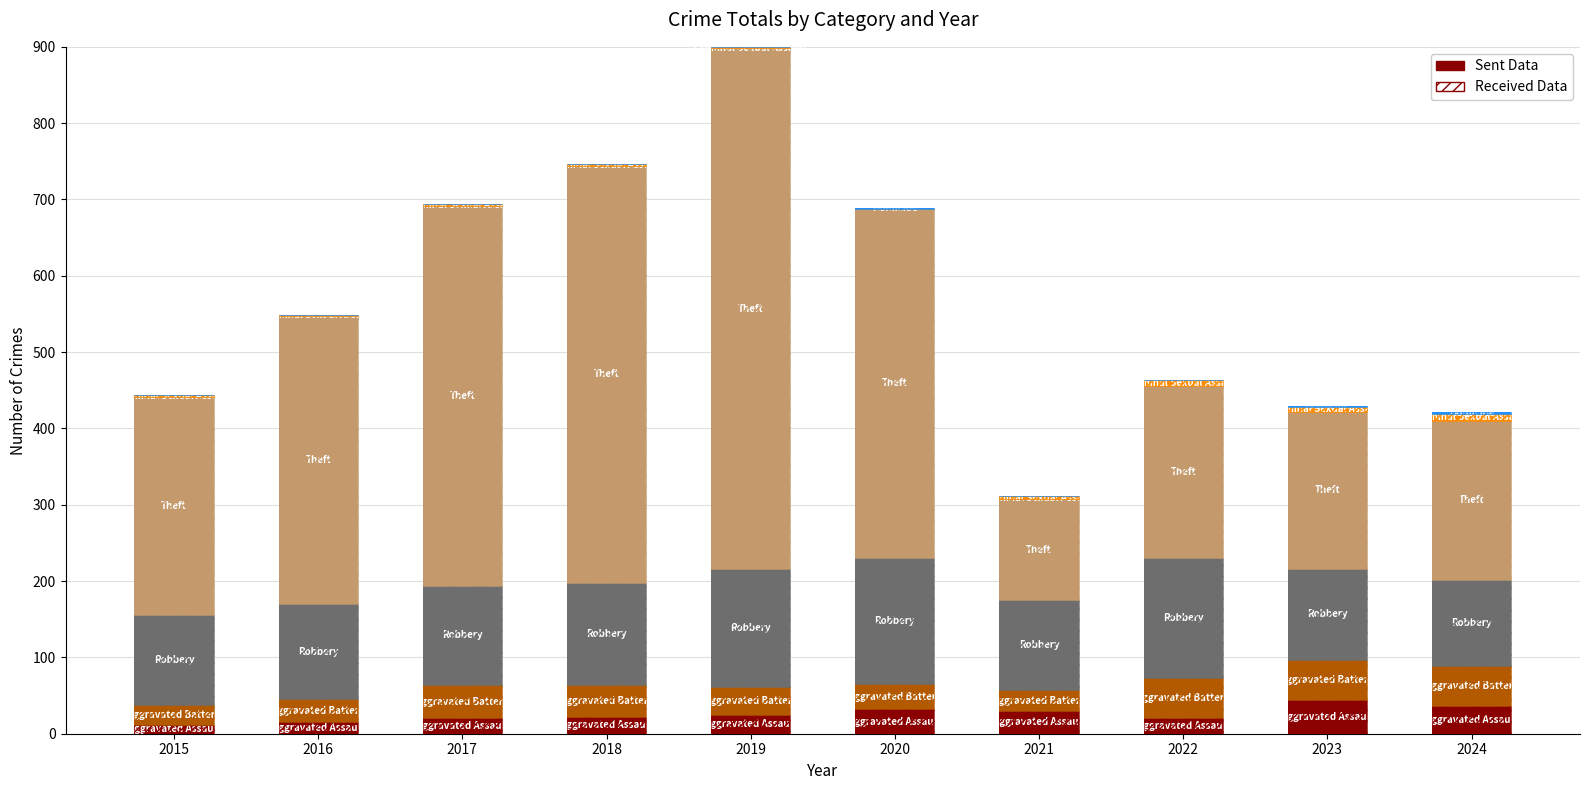

Which has a higher value, 2021 or 2018?

2021